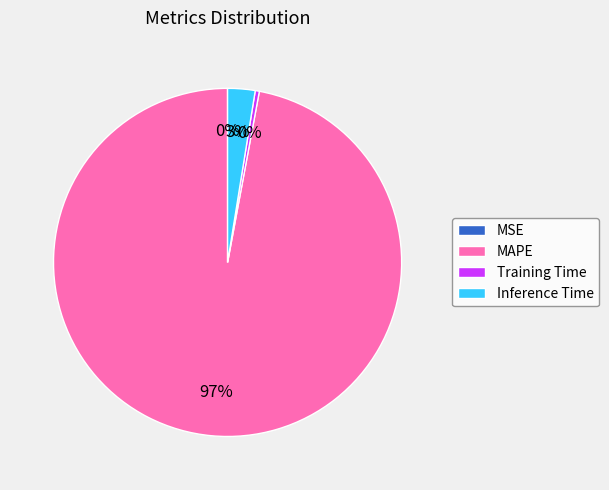

Combined, do Training Time and MAPE account for over 50%?

Yes